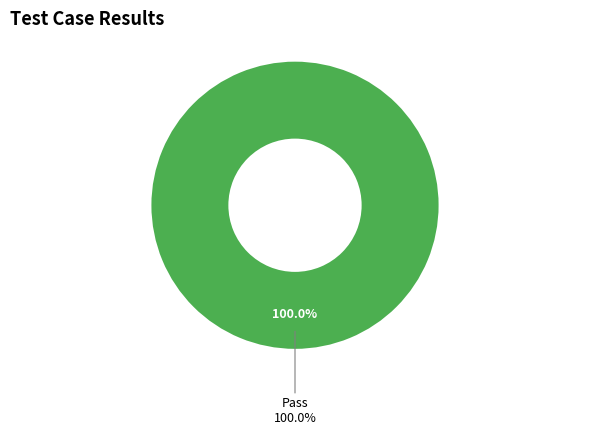

Do Pass and Not executed together represent more than half of the pie?

Yes